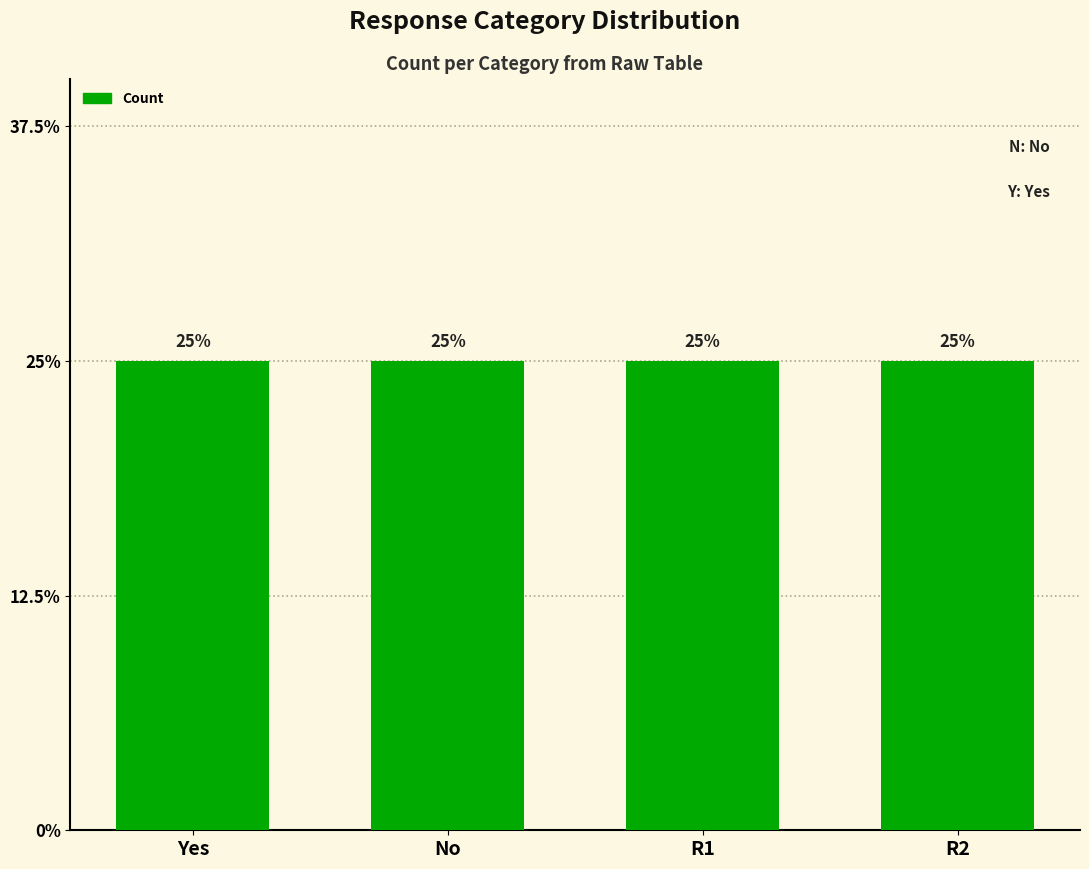

Between R1 and , which is larger?

R1